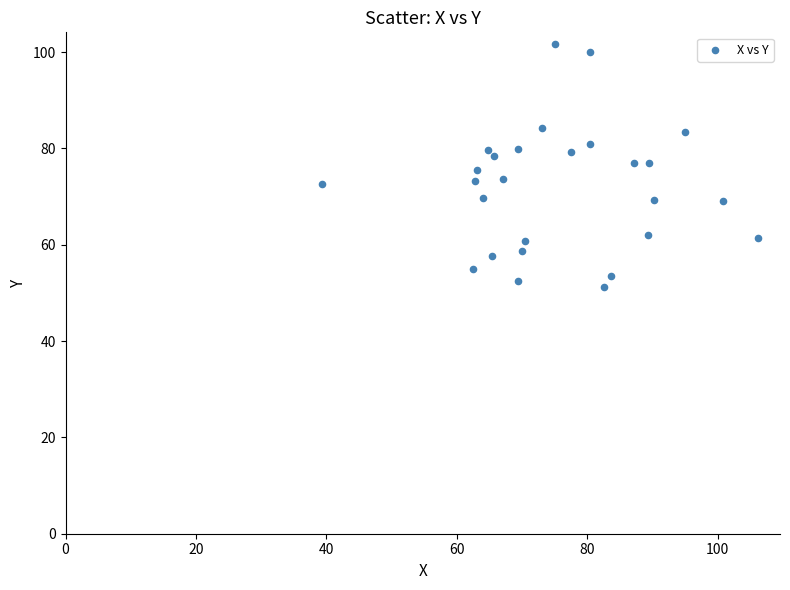

What is the range of X values (max minus min)?

66.8